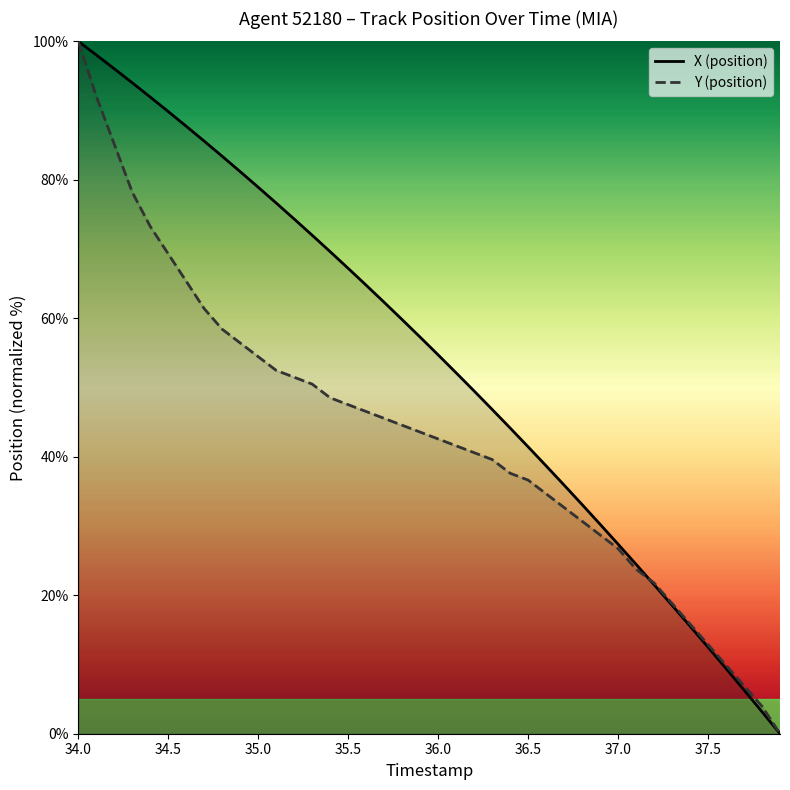

Rank the series at 35.3 from lowest to highest value.

Y (position), X (position)